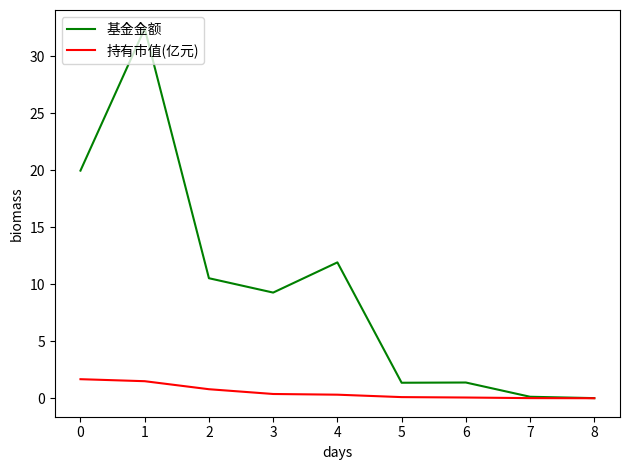

How many lines are shown in the chart?

2